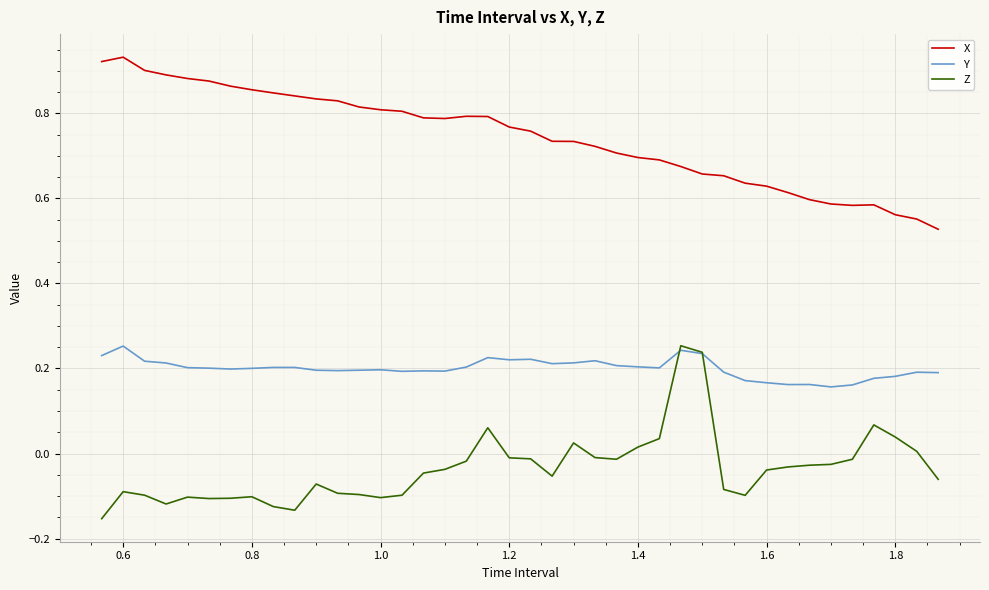

List the series in order of their overall mean, highest first.

X, Y, Z